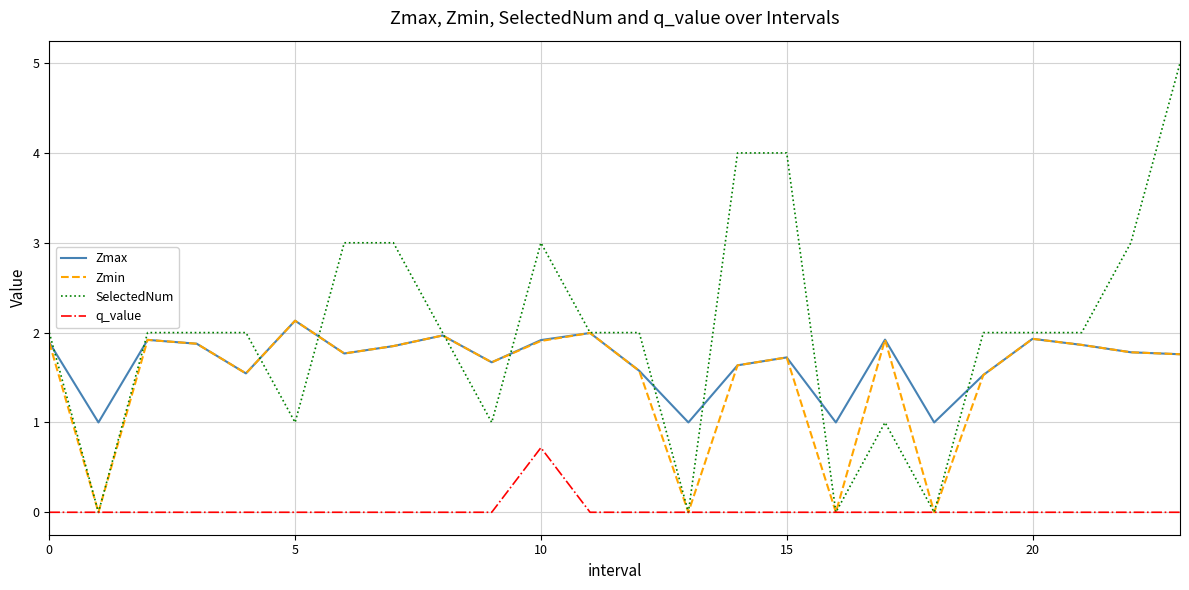

What is the difference between the maximum and minimum values in the Zmax series?

1.1